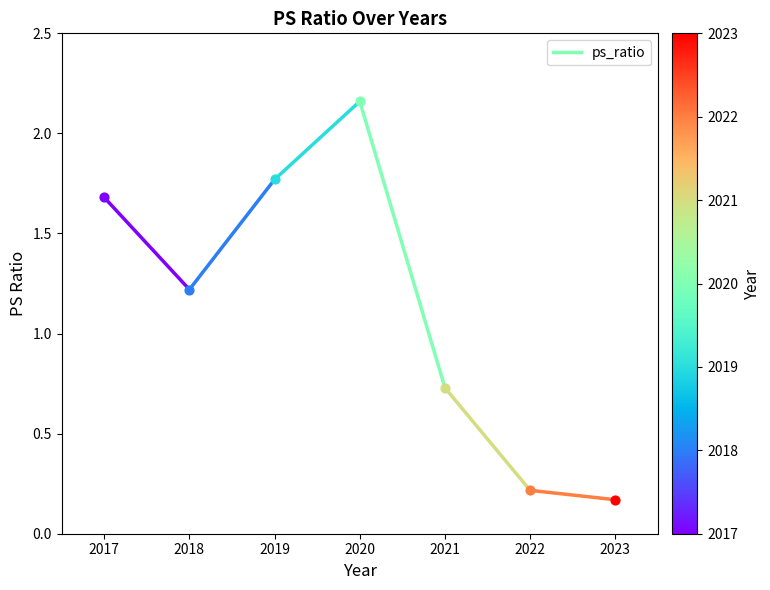

Approximately how many times larger is the value at 2017 compared to 2018?

1.4